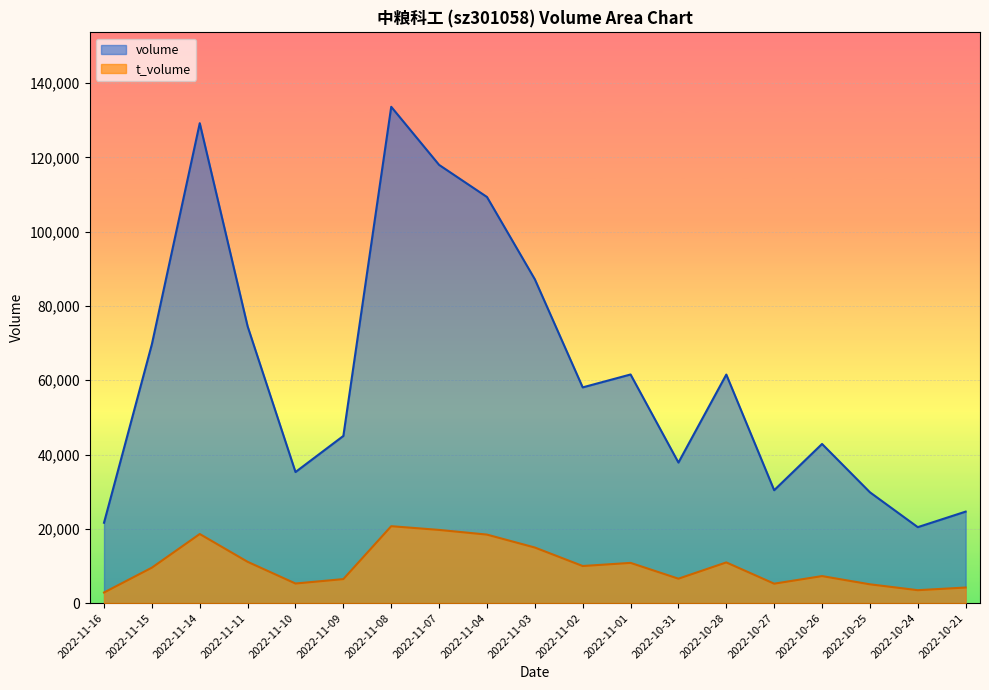

What is the maximum value for volume?

133636